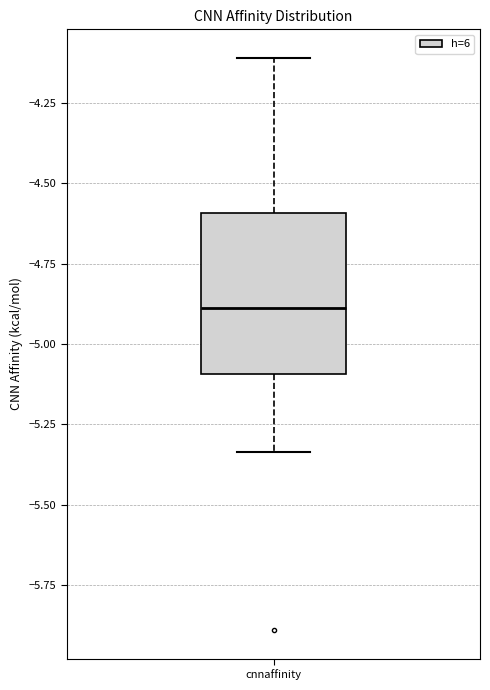

Read this box plot against the y-axis: the position of the median line, the range covered by the box, and the ends of both whiskers. The values are not printed on the chart, so give them approximately, as read against the axis.

median -4.90, box -5.10 to -4.60, whiskers -5.35 to -4.10